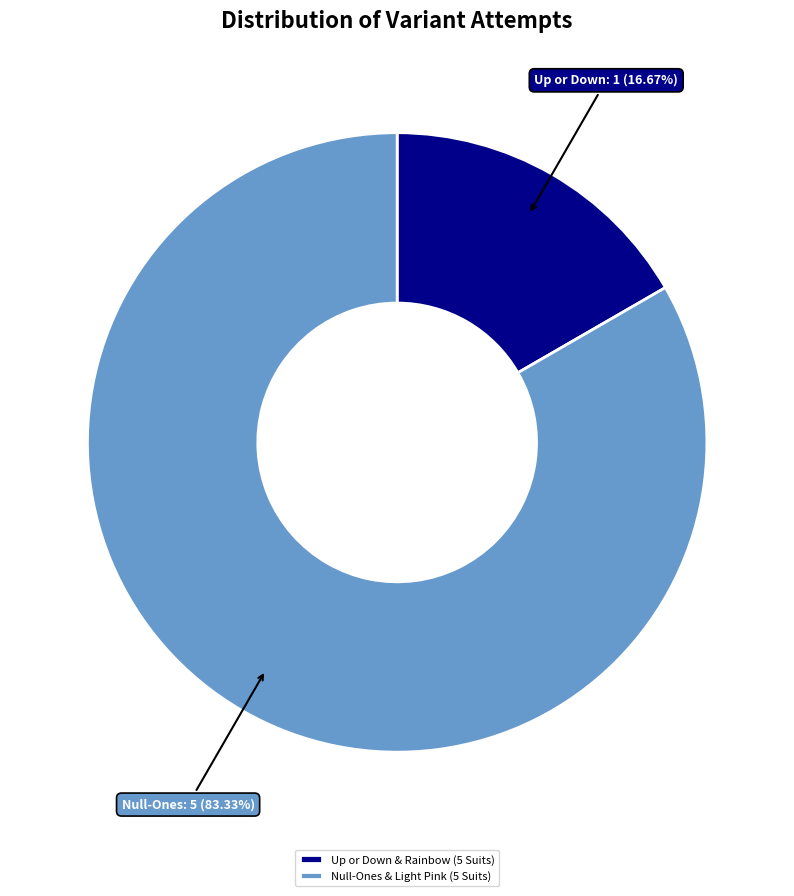

Which slice is the largest?

Null-Ones & Light Pink (5 Suits)